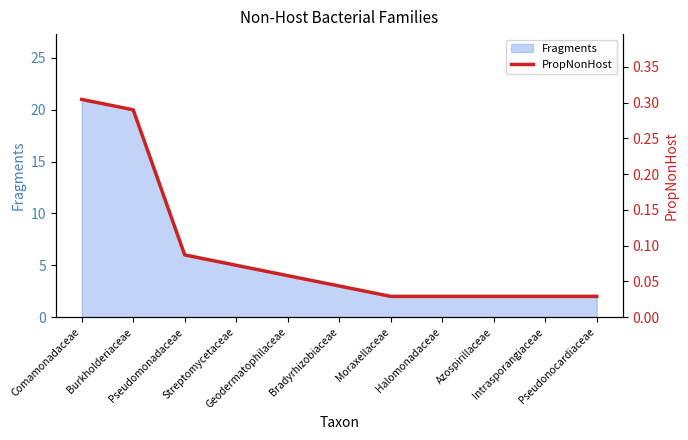

Between Intrasporangiaceae and Pseudomonadaceae, which is larger?

Pseudomonadaceae